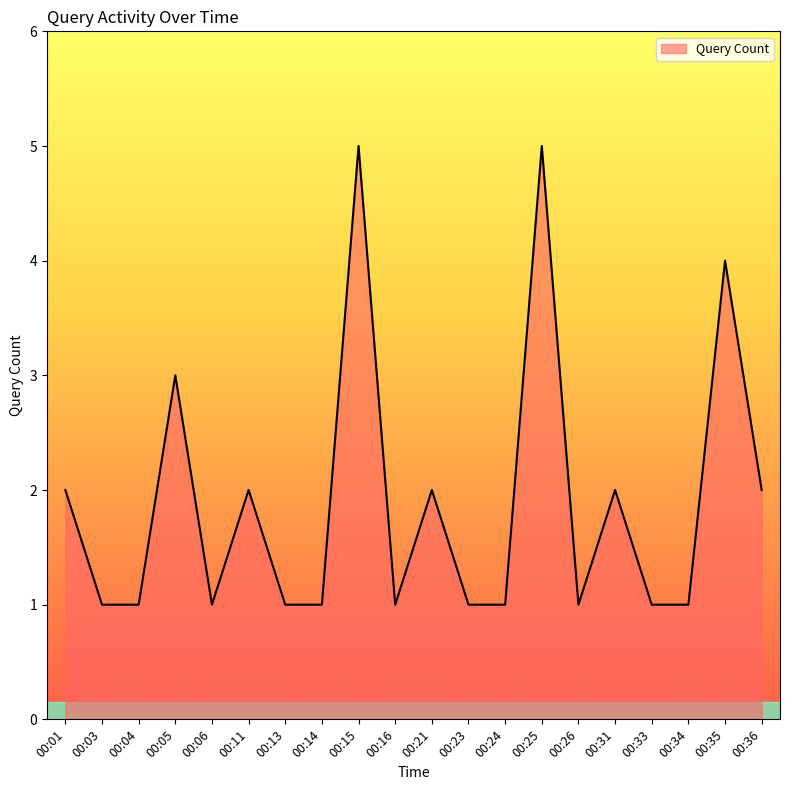

Does the chart display data point markers on the line(s)?

No